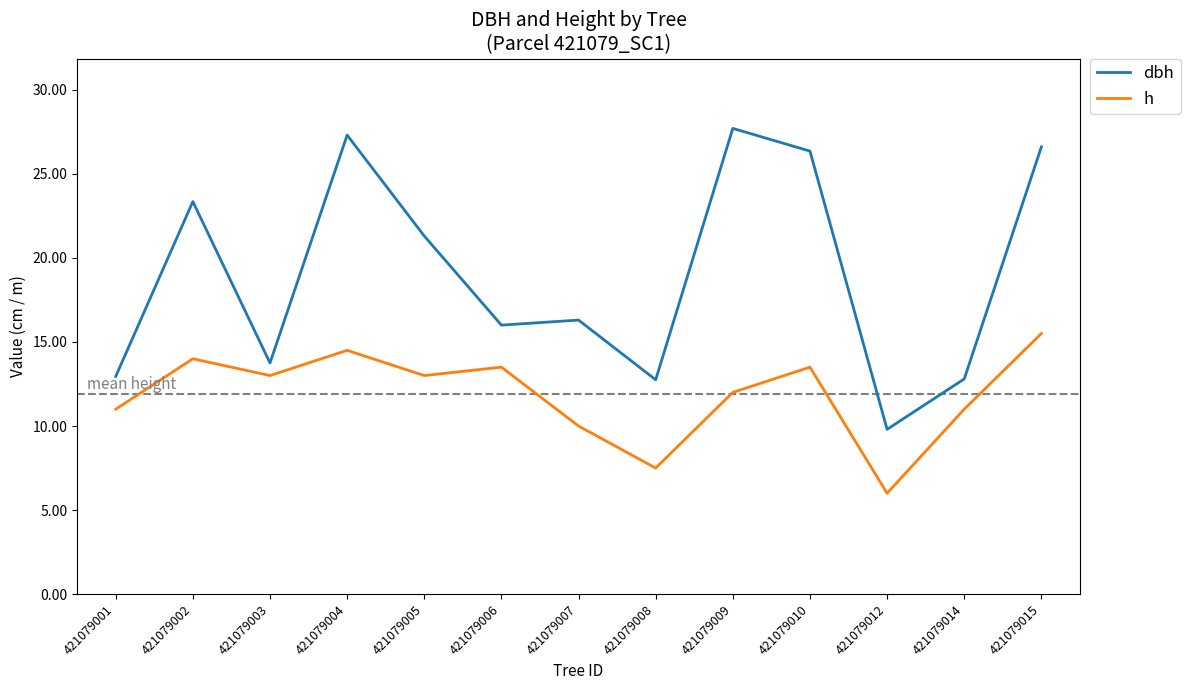

Which series has the largest range (max minus min)?

dbh